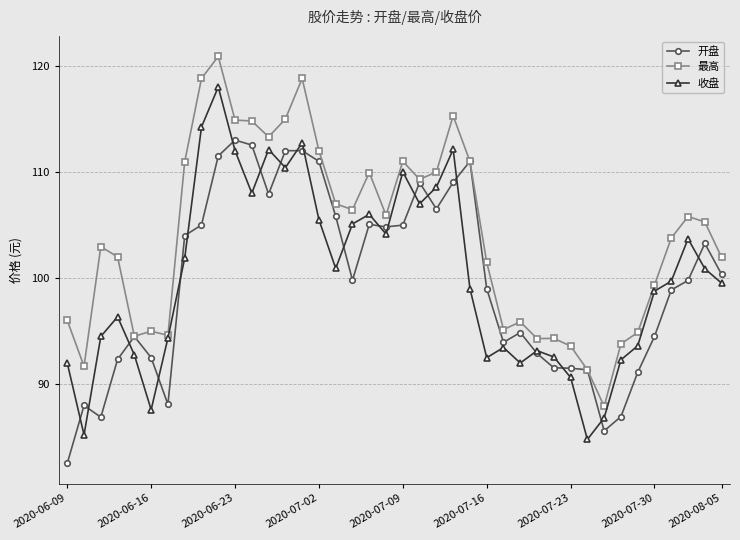

What is the greatest value displayed?

120.9